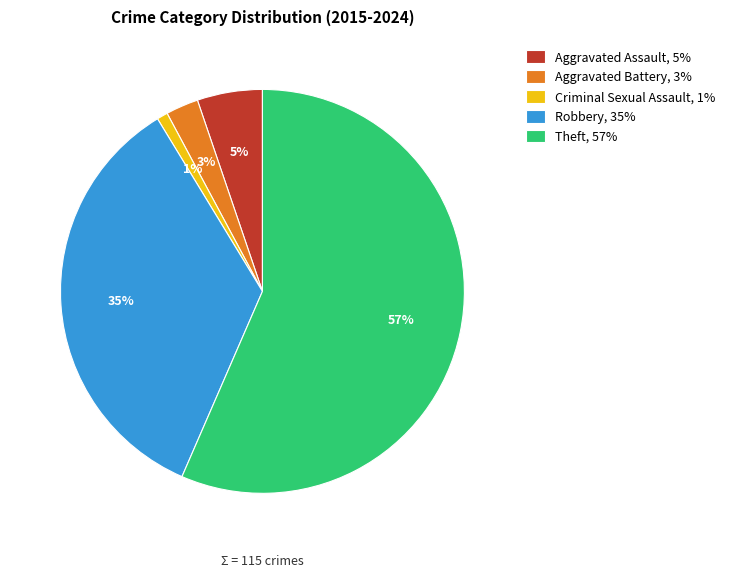

To the nearest percent, what is the difference between the Aggravated Battery and Robbery slice percentages?

32%